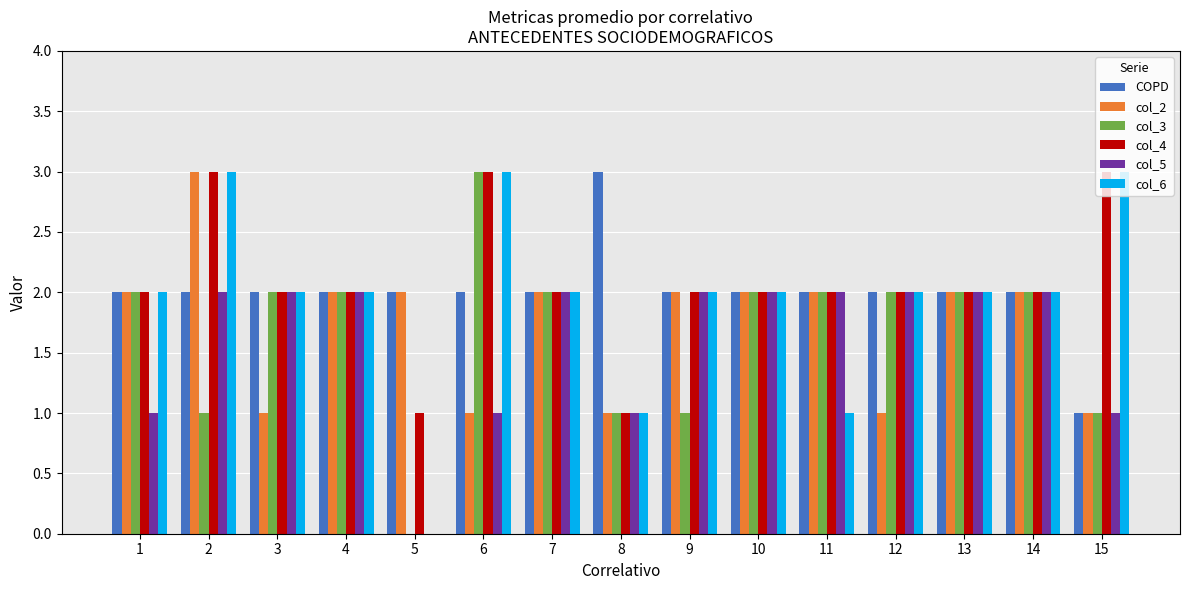

True or false: col_5 has a value of 2 at 12.

True